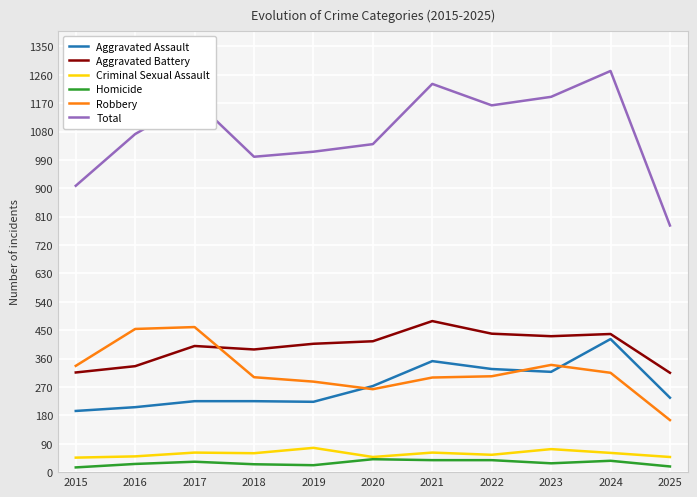

What is the sum of the Aggravated Battery values at 2016 and 2024?

774